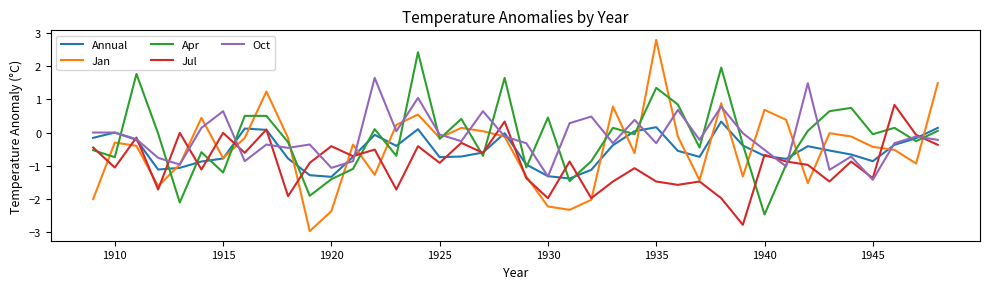

List the series in order of their peak value, lowest first.

Annual, Jul, Oct, Apr, Jan